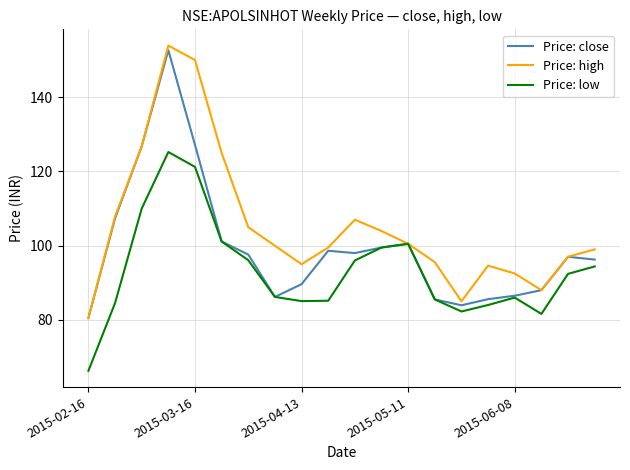

What is the lowest value of the Price: high series?

80.5